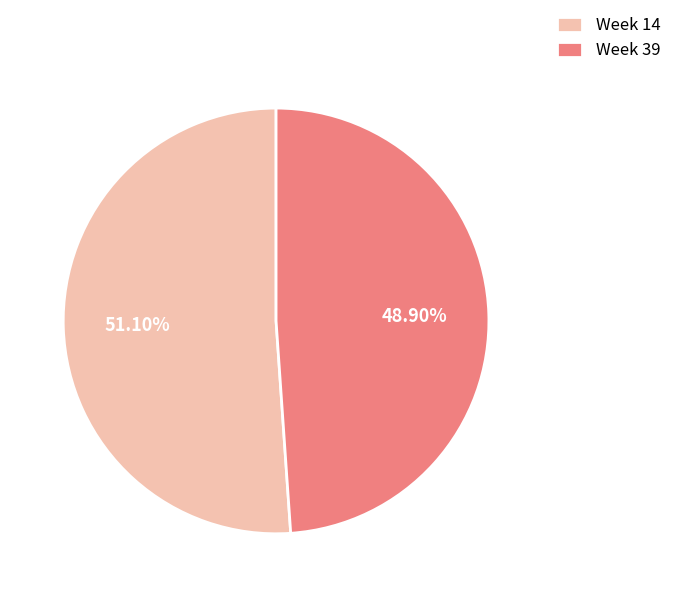

To the nearest percent, what is the difference between the largest and smallest slice percentages?

2%